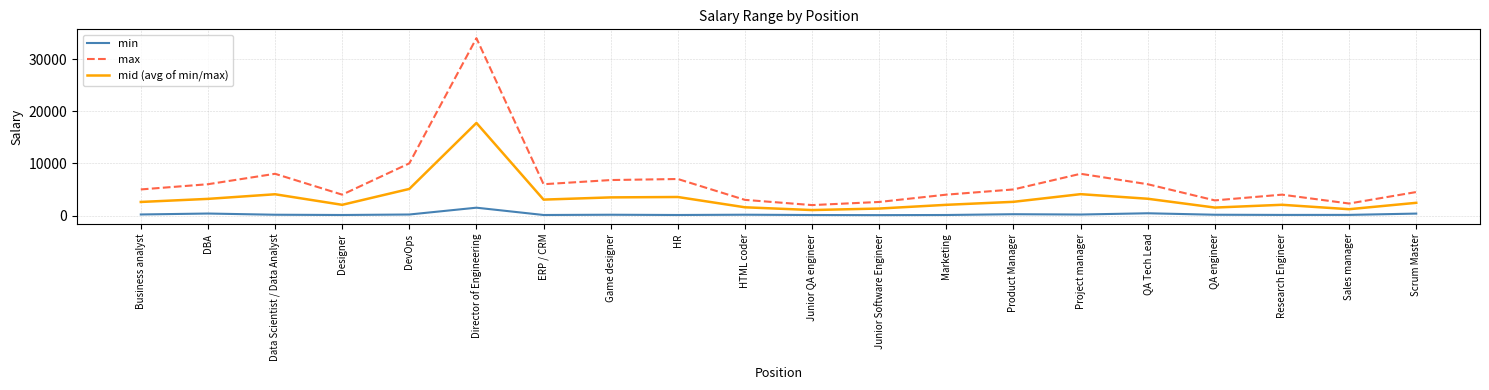

Which series has the largest total across all categories?

max